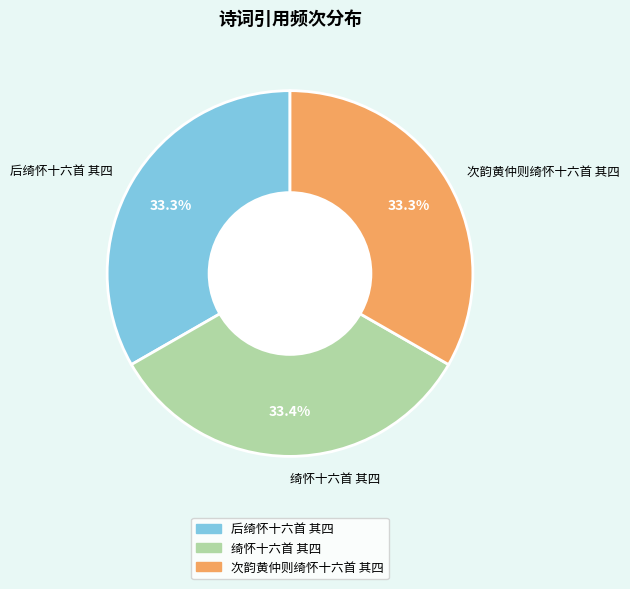

What percentage do 绮怀十六首 其四 and 后绮怀十六首 其四 together represent?

66.7%